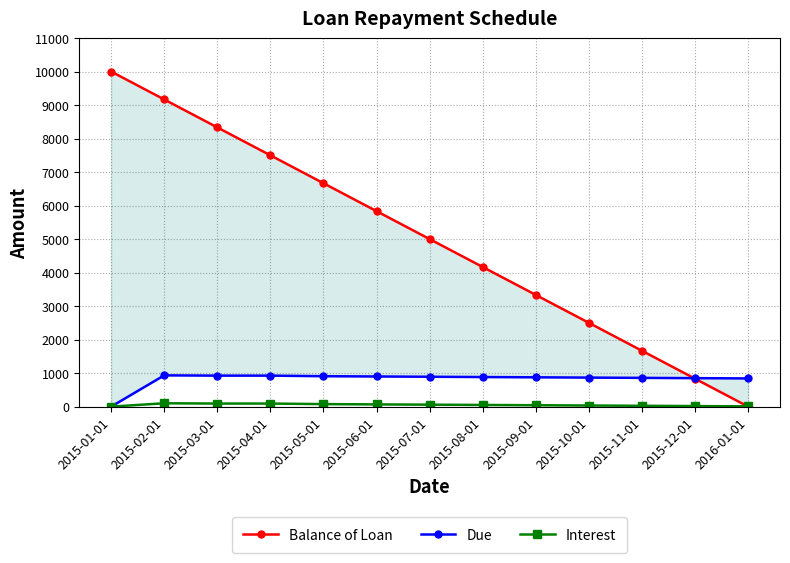

What is the difference between the Interest values at 2015-09-01 and 2015-07-01?

16.7